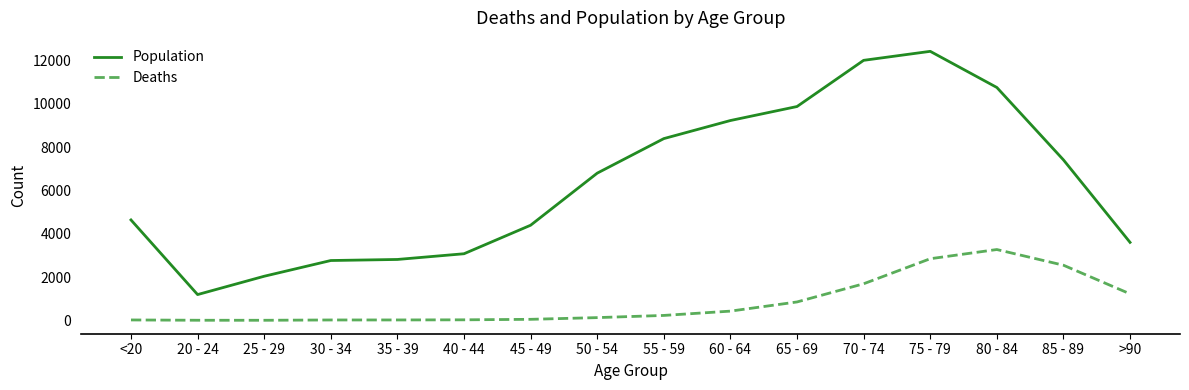

What is the highest value of the Population series?

12434